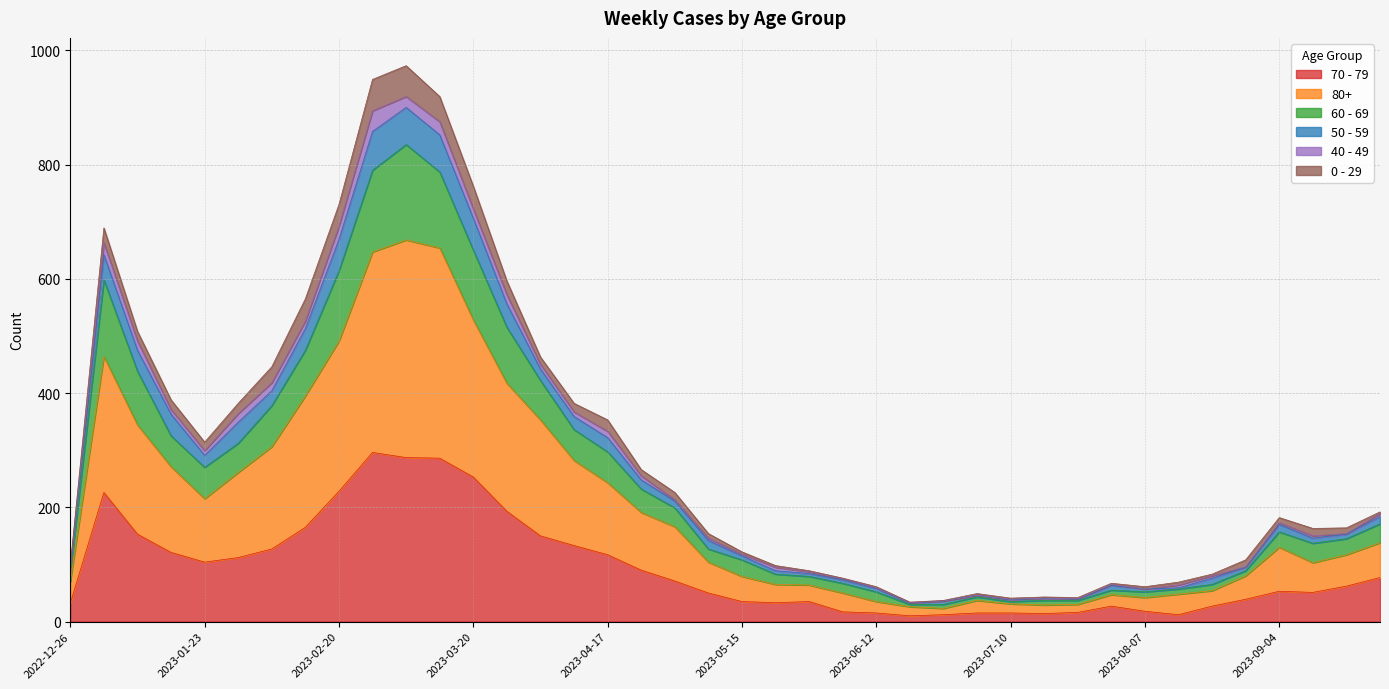

True or false: 80+ has more than 2 points higher than both neighbors.

True